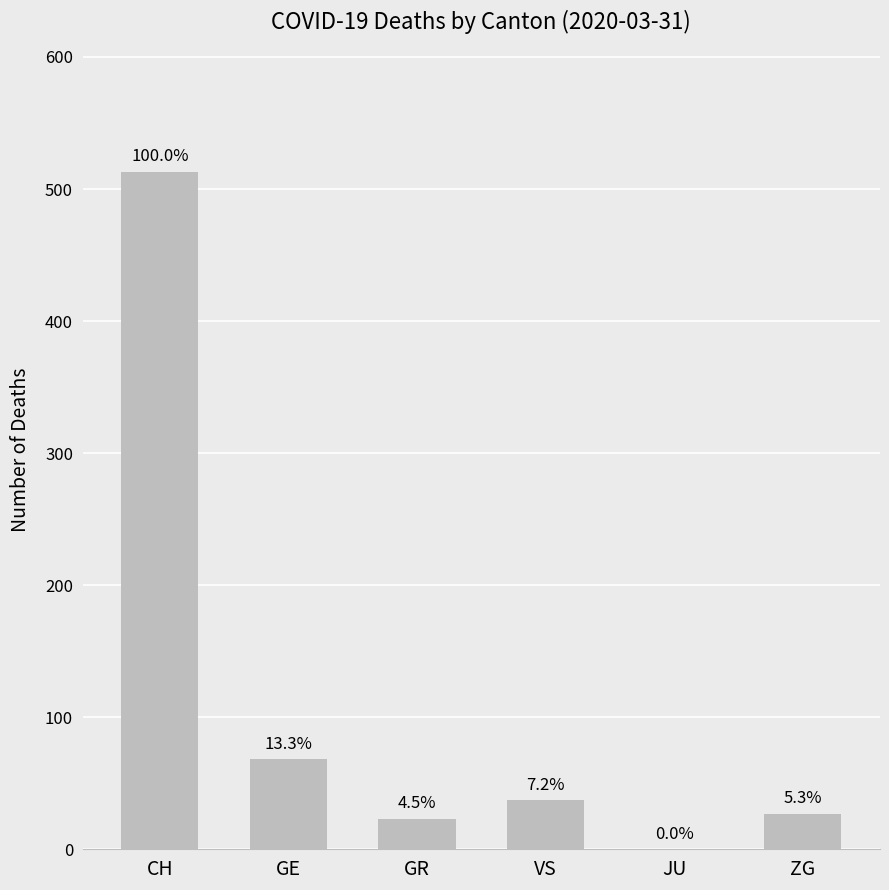

What is the difference between the values at JU and GR?

23